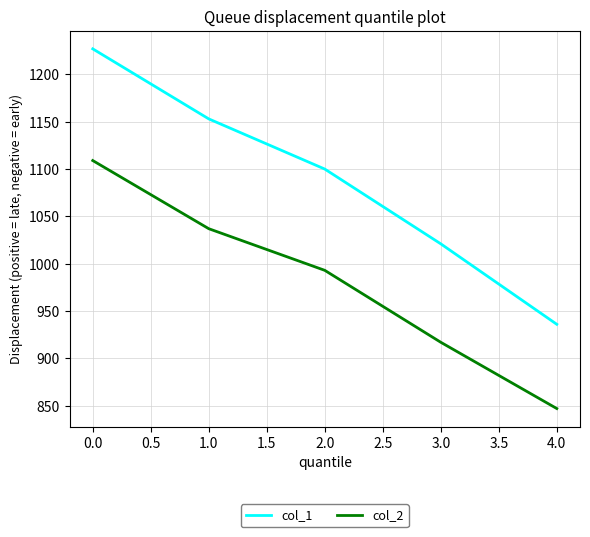

At 0.0, list the series in order from smallest to largest.

col_2, col_1